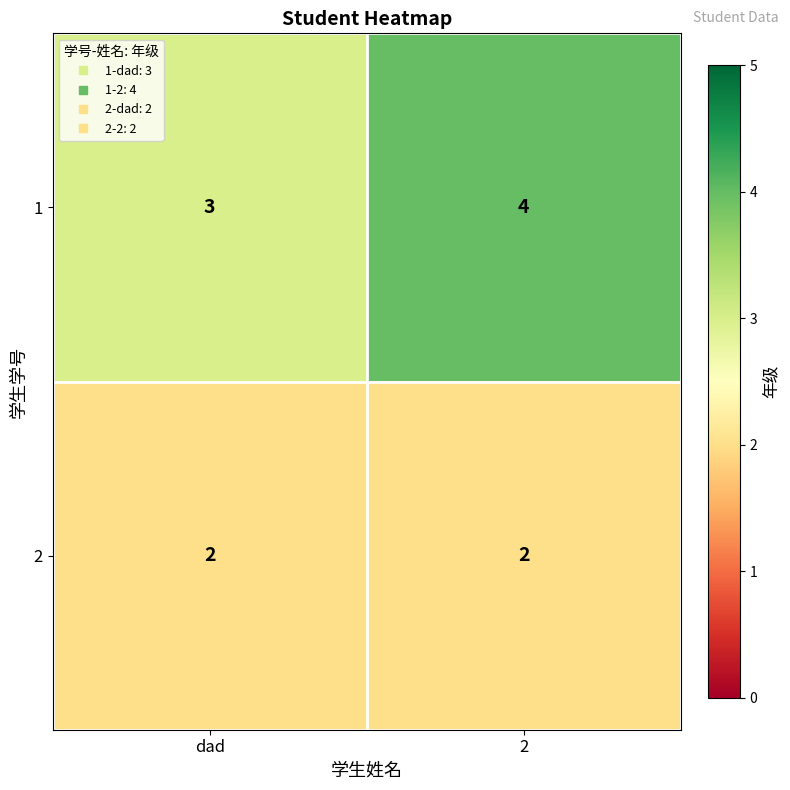

Which series has the largest total across all categories?

1